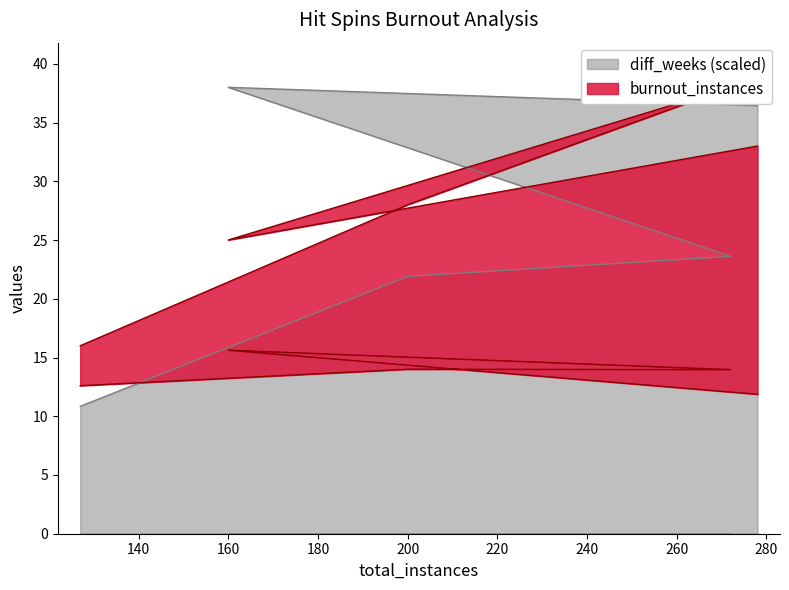

At which category is the sum across all series the highest?

278